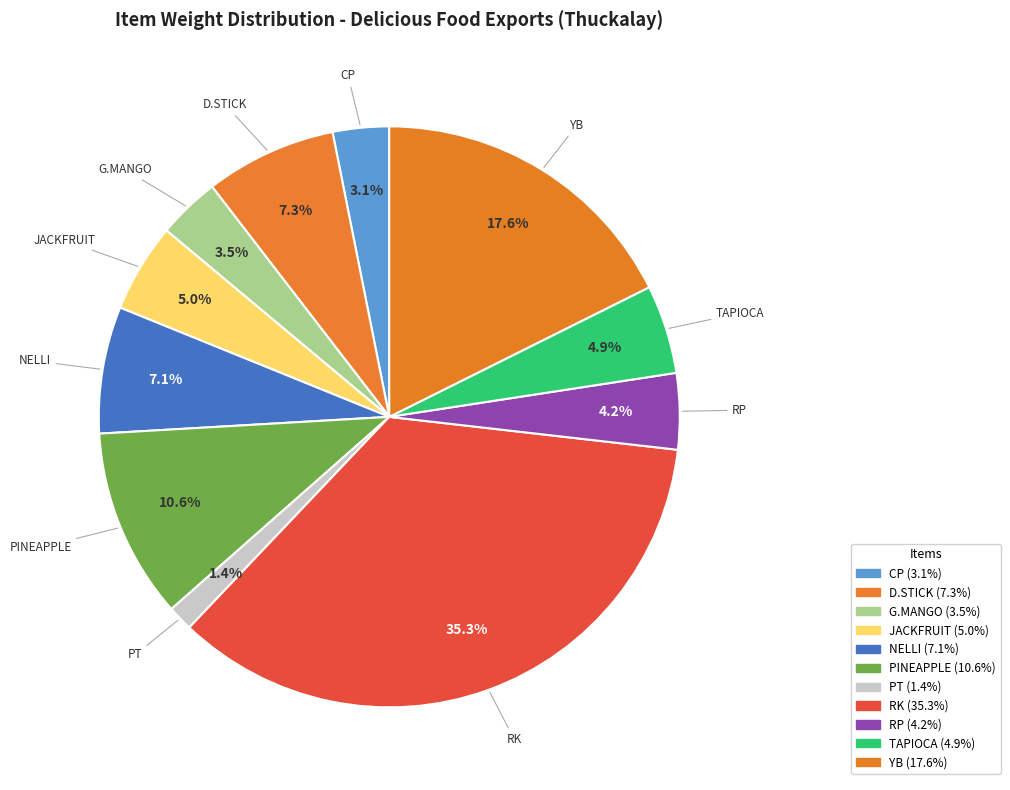

Does CP account for over 50% of the chart?

No